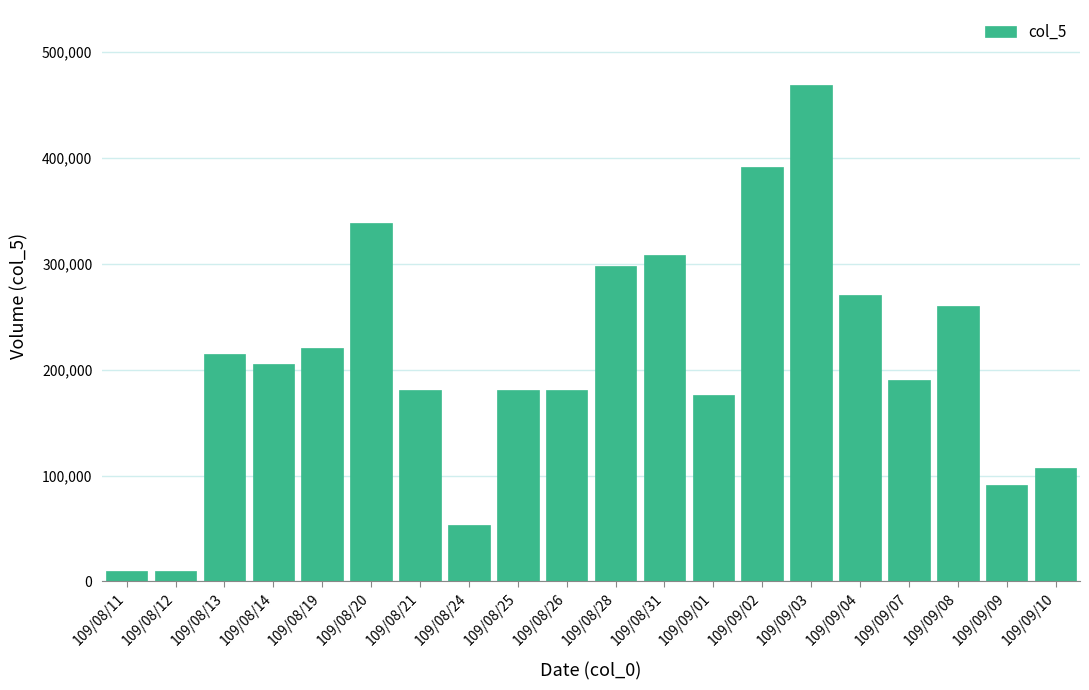

Between 109/08/13 and 109/09/08, which is larger?

109/09/08